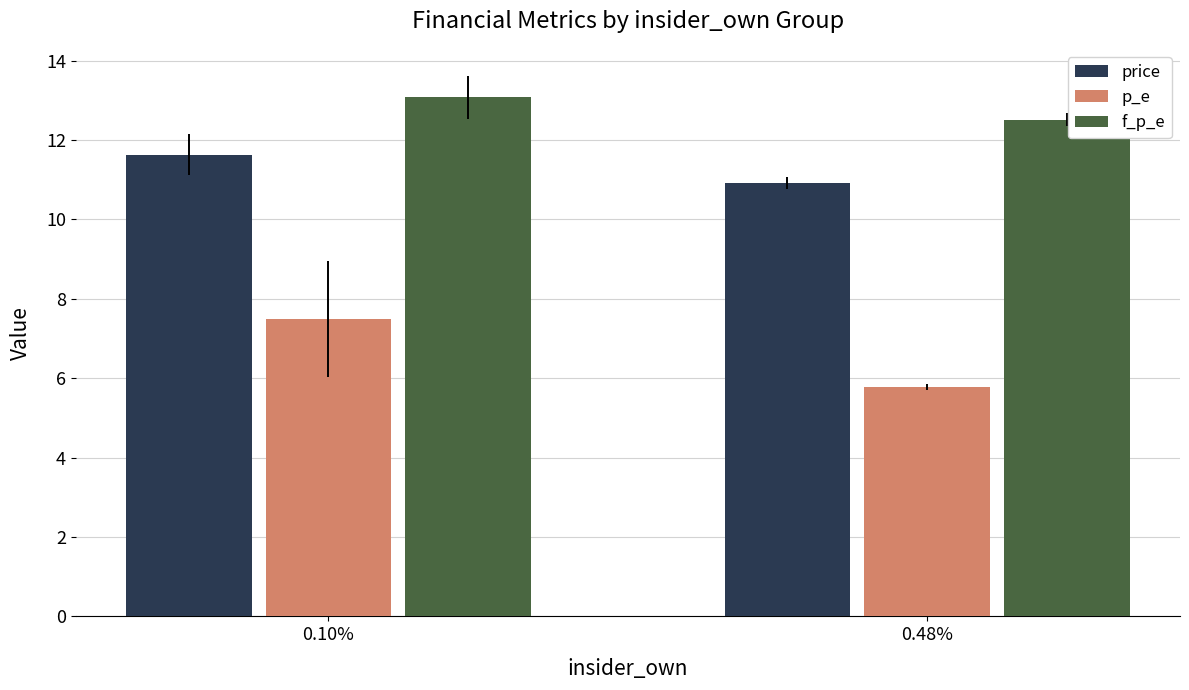

What is the total value across all series at 0.10%?

32.2